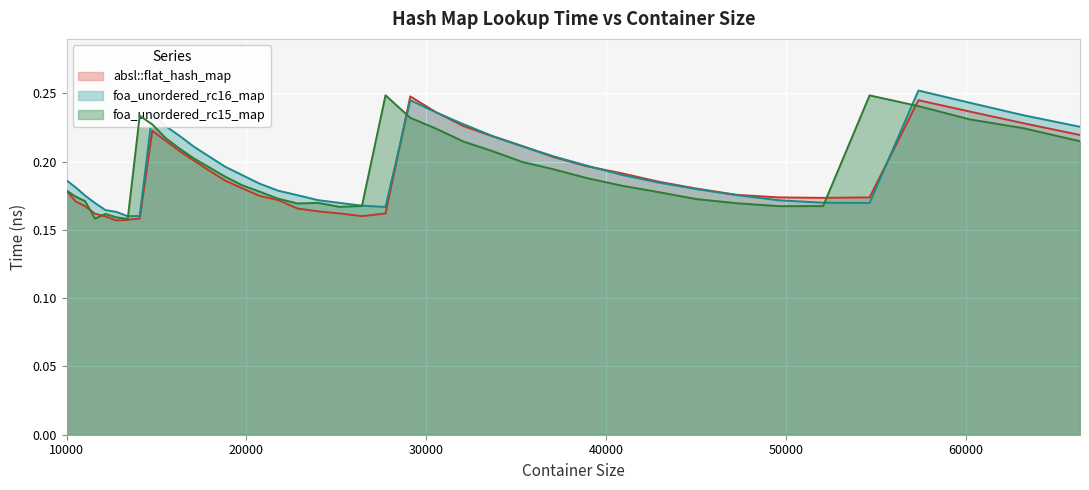

Reading left to right, extract all data points from this chart.

absl::flat_hash_map: 0.2	0.2	0.2	0.2	0.2	0.2	0.2	0.2	0.2	0.2	0.2	0.2	0.2	0.2	0.2	0.2	0.2	0.2	0.2	0.2	0.2	0.2	0.2	0.2	0.2	0.2	0.2	0.2	0.2	0.2	0.2	0.2	0.2	0.2	0.2	0.2	0.2	0.2	0.2	0.2
foa_unordered_rc16_map: 0.2	0.2	0.2	0.2	0.2	0.2	0.2	0.2	0.2	0.2	0.2	0.2	0.2	0.2	0.2	0.2	0.2	0.2	0.2	0.2	0.2	0.2	0.2	0.2	0.2	0.2	0.2	0.2	0.2	0.2	0.2	0.2	0.2	0.2	0.2	0.2	0.3	0.2	0.2	0.2
foa_unordered_rc15_map: 0.2	0.2	0.2	0.2	0.2	0.2	0.2	0.2	0.2	0.2	0.2	0.2	0.2	0.2	0.2	0.2	0.2	0.2	0.2	0.2	0.2	0.2	0.2	0.2	0.2	0.2	0.2	0.2	0.2	0.2	0.2	0.2	0.2	0.2	0.2	0.2	0.2	0.2	0.2	0.2